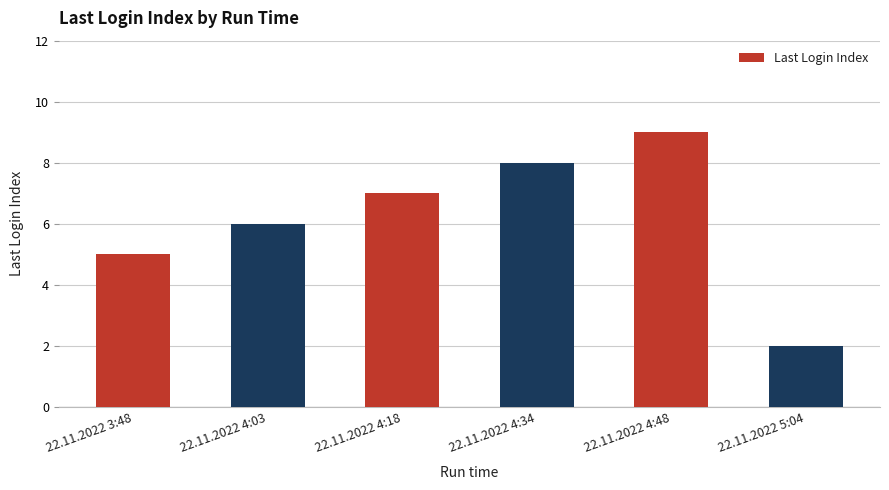

List the labels in order of value, smallest first.

22.11.2022 5:04, 22.11.2022 3:48, 22.11.2022 4:03, 22.11.2022 4:18, 22.11.2022 4:34, 22.11.2022 4:48